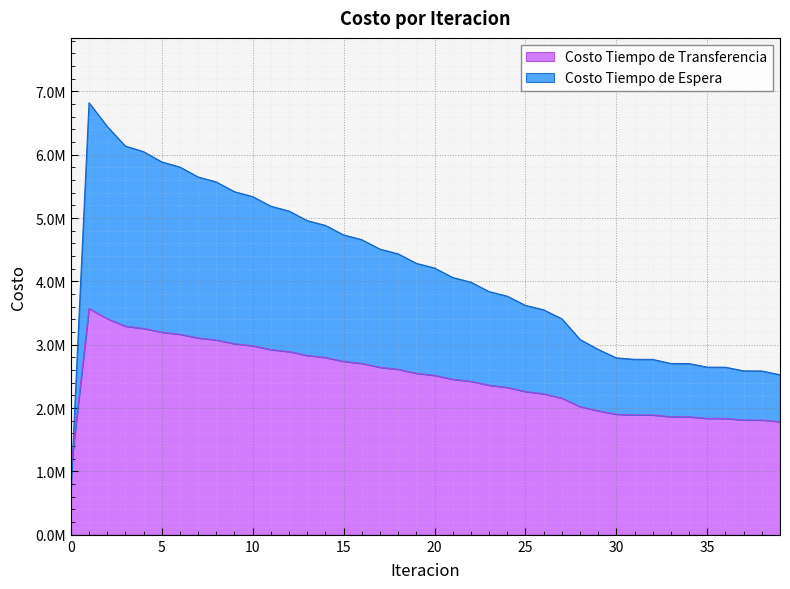

What is the difference between the Costo Tiempo de Espera values at 12 and 15?

376617.0